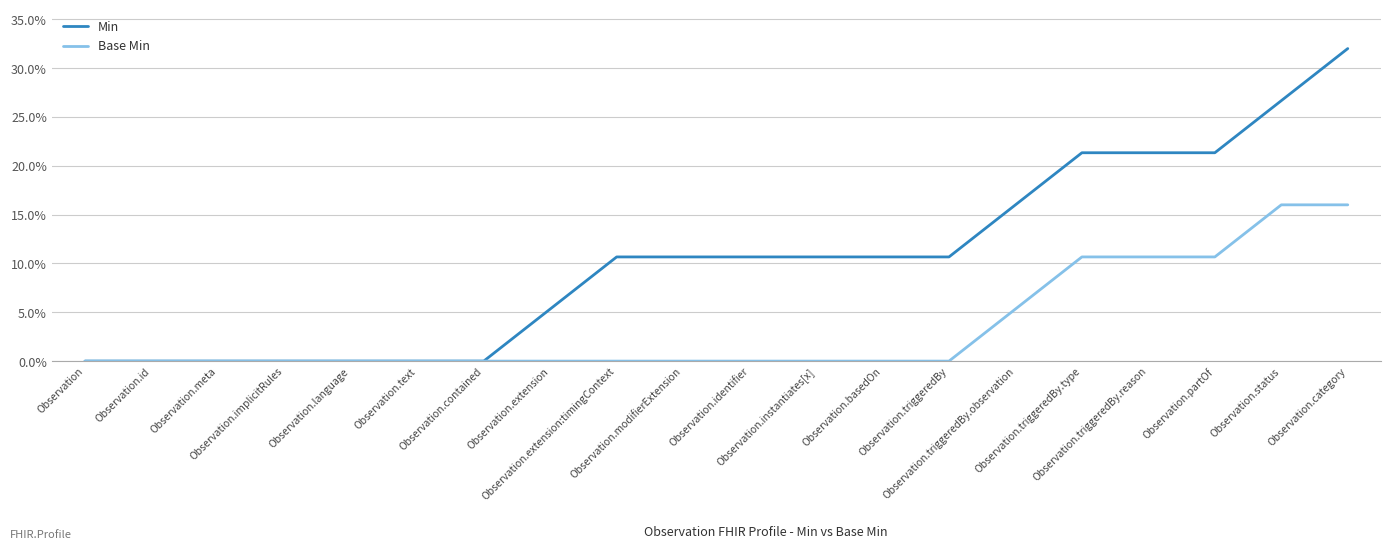

How many distinct data groups are displayed?

2